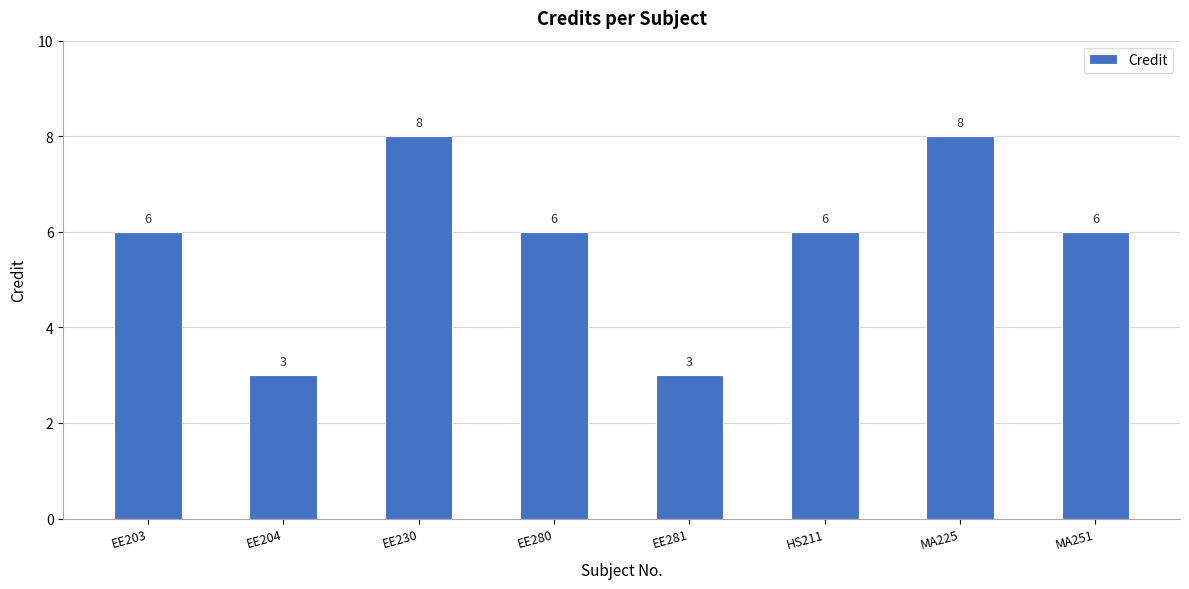

How many values are between 6 and 8?

6